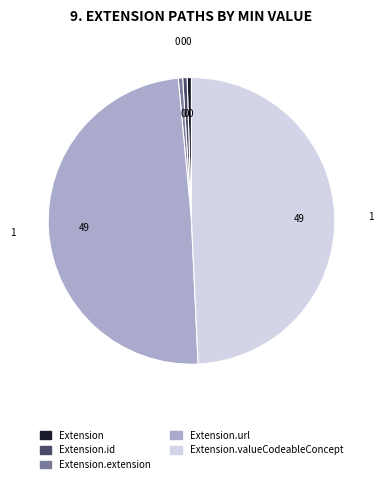

Is there any slice that represents more than half of the pie?

No